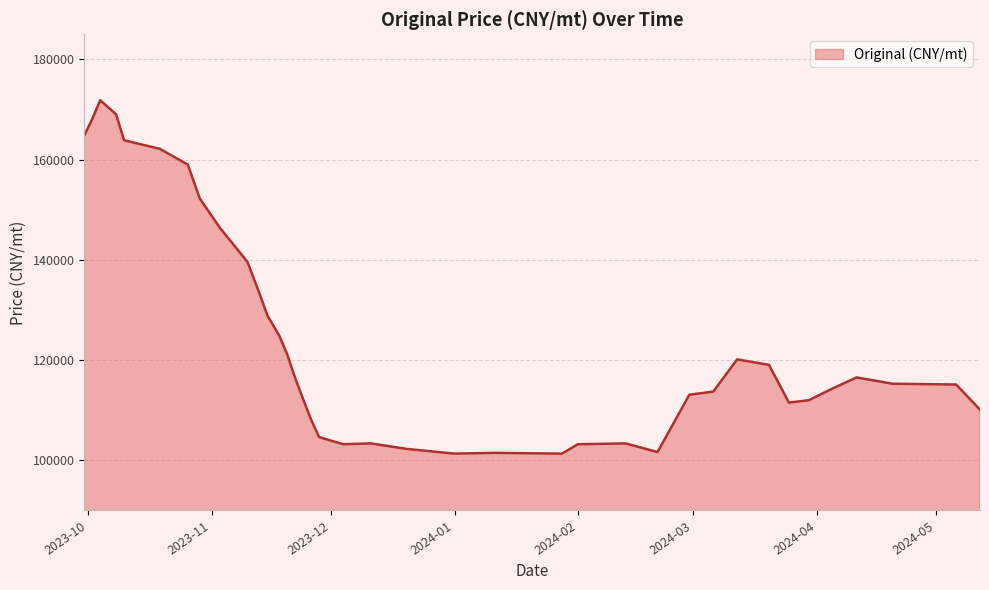

What is the minimum value shown in the chart?

101339.0